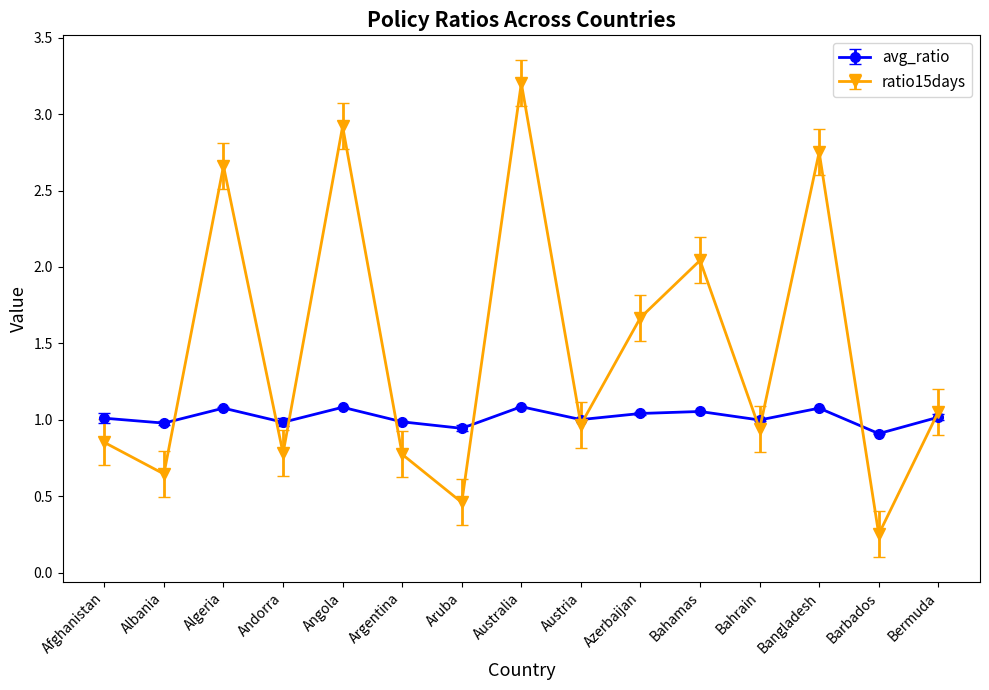

Which series changed the most between Austria and Barbados?

ratio15days